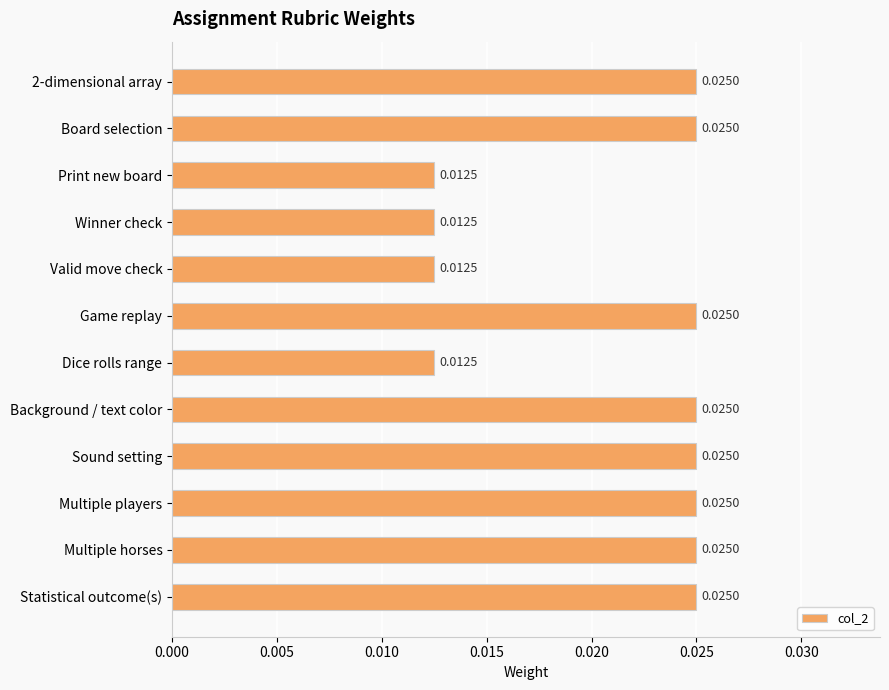

Which has a higher value, Multiple players or Dice rolls range?

Multiple players